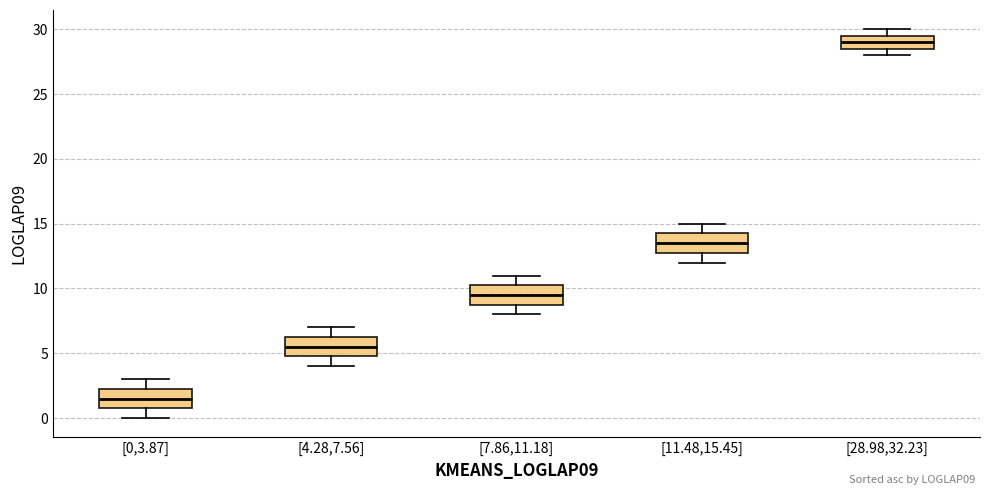

Reading left to right, read every box against the y-axis: the position of its median line, the range the box covers, and the ends of its whiskers. The values are not printed on the chart, so give them approximately, as read against the axis.

[0,3.87]: median 1.5, box 1.0 to 2.5, whiskers 0.0 to 3.0
[4.28,7.56]: median 5.5, box 5.0 to 6.5, whiskers 4.0 to 7.0
[7.86,11.18]: median 9.5, box 9.0 to 10.5, whiskers 8.0 to 11.0
[11.48,15.45]: median 13.5, box 13.0 to 14.5, whiskers 12.0 to 15.0
[28.98,32.23]: median 29.0, box 28.5 to 29.5, whiskers 28.0 to 30.0